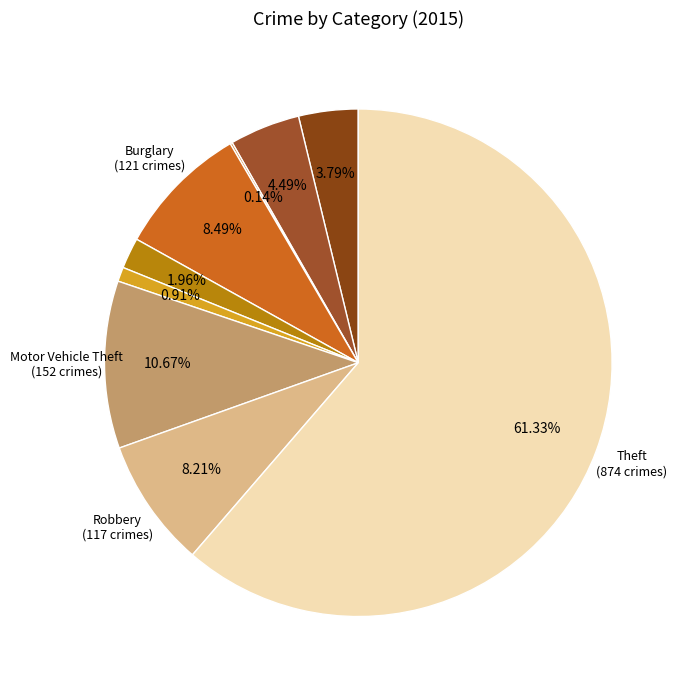

Rank the categories by value from lowest to highest.

Arson, Homicide, Criminal Sexual Assault, Aggravated Assault, Aggravated Battery, Robbery, Burglary, Motor Vehicle Theft, Theft